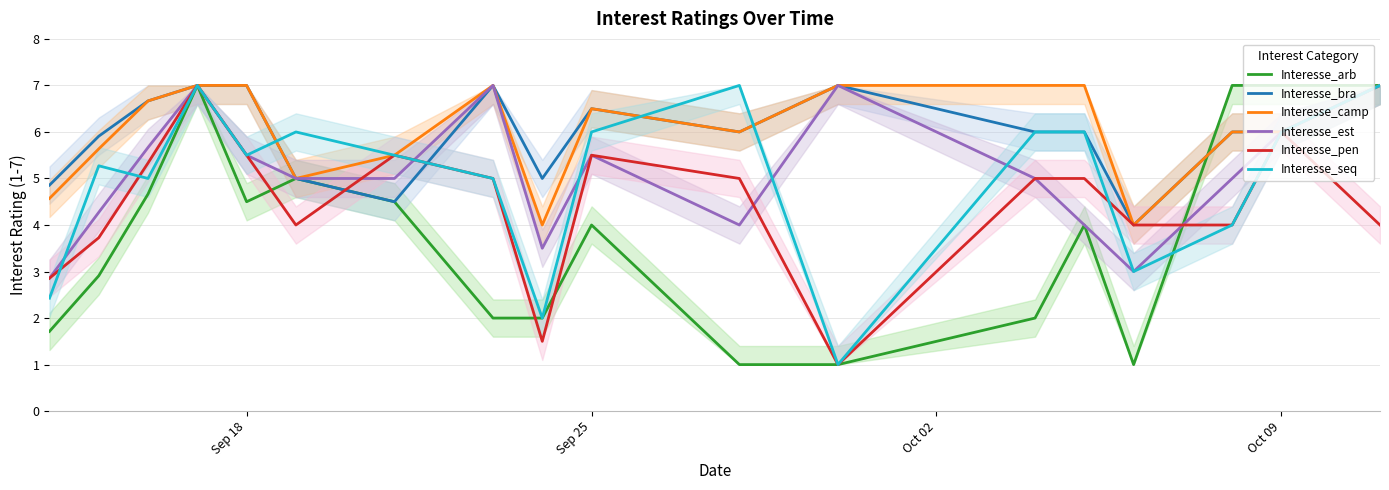

What is the value of the Interesse_bra point at the 3rd from the left?

6.7